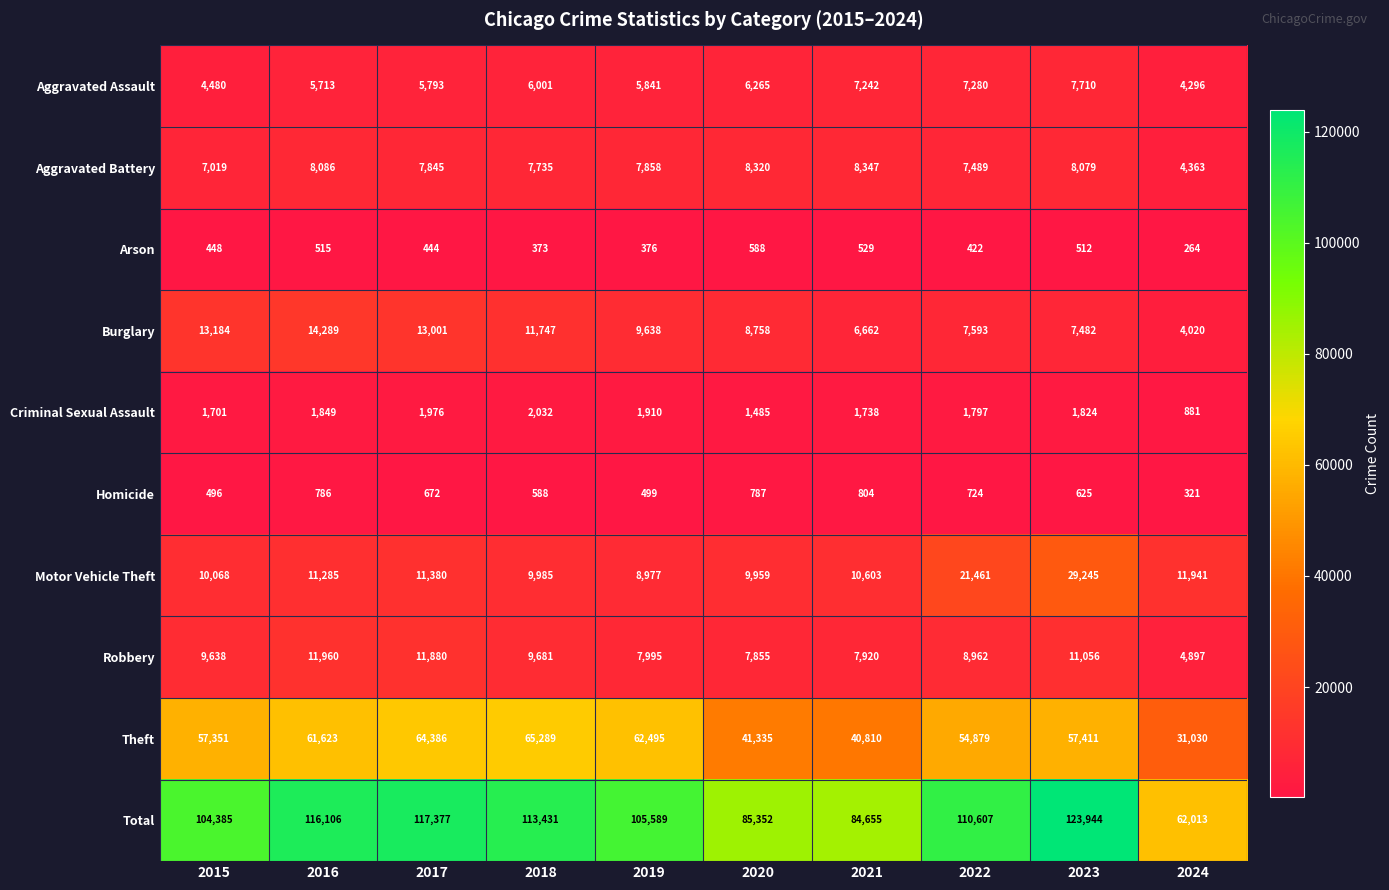

What value does the Theft series have at 2017, to the nearest 100?

64400